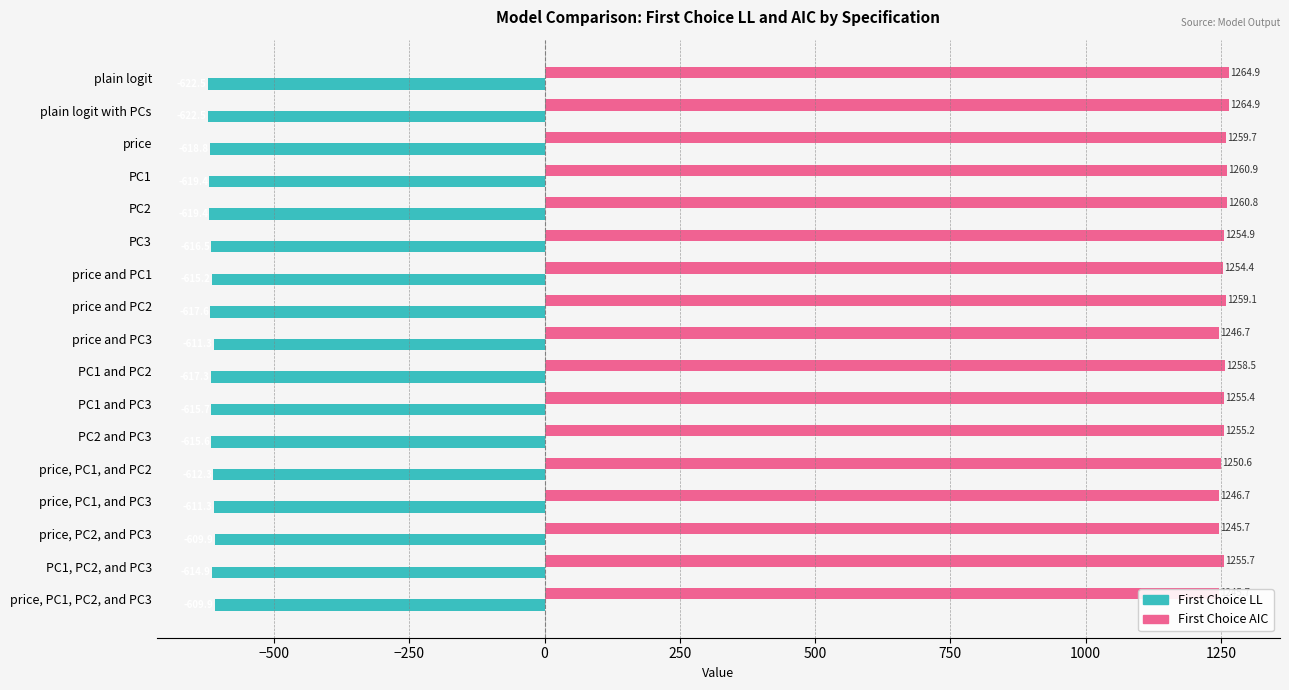

What is the minimum value shown in the chart?

-622.5